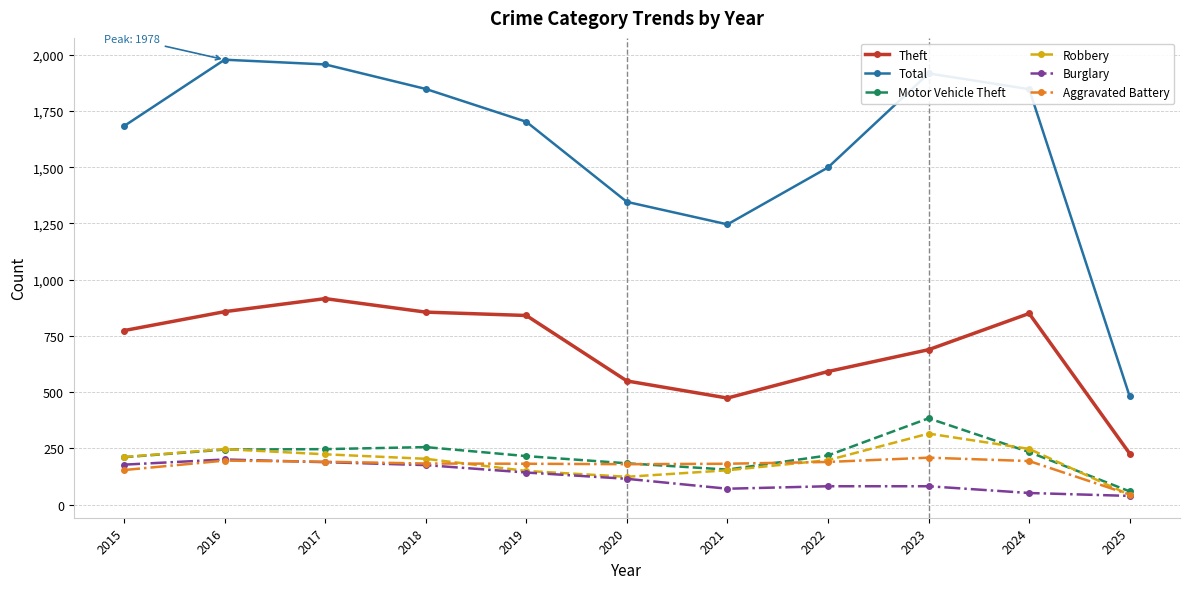

Is it true that Aggravated Battery equals 68 at 2023?

False